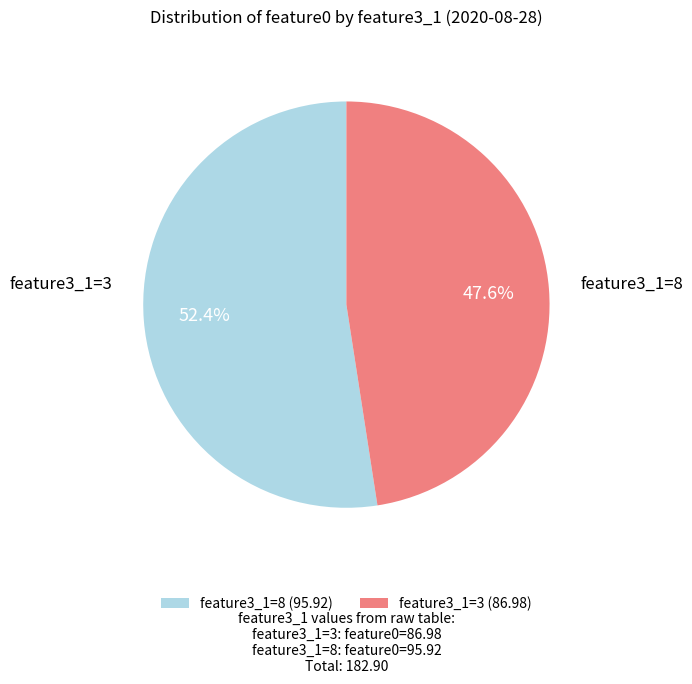

What is the majority slice?

feature3_1=8 (95.92)